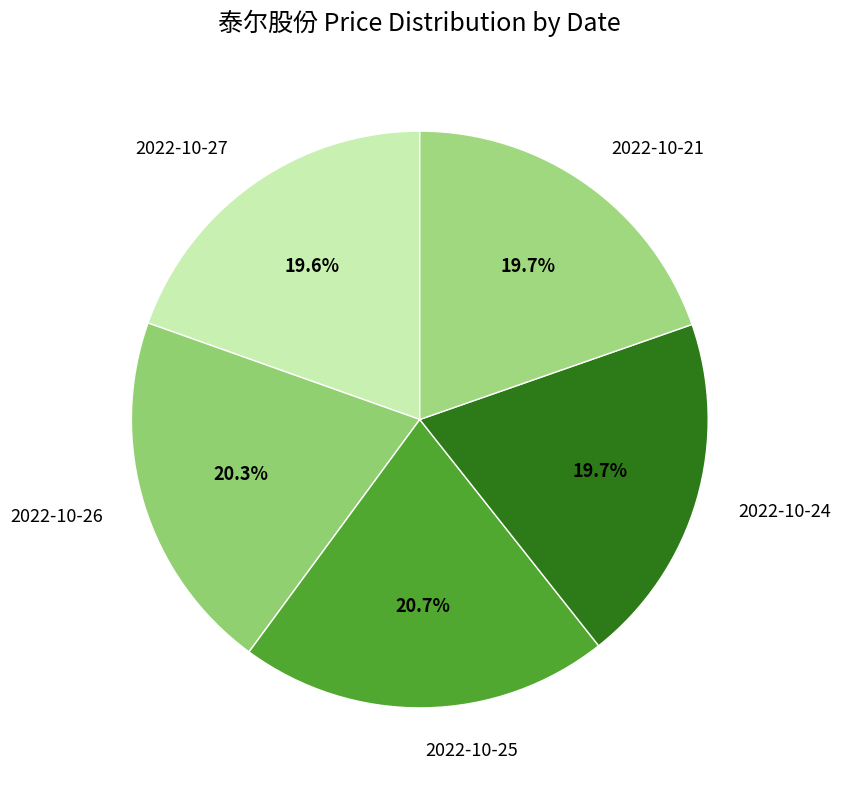

Approximately how many times larger is the value at 2022-10-27 compared to 2022-10-24?

1.0